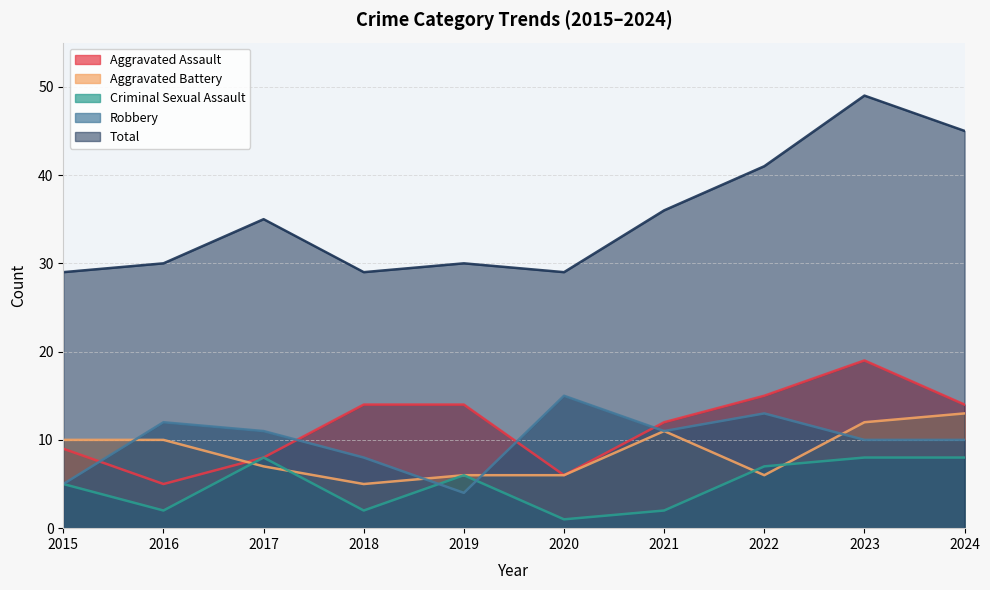

Is the value of Robbery at 2022 greater than the value of Aggravated Battery at 2022?

Yes